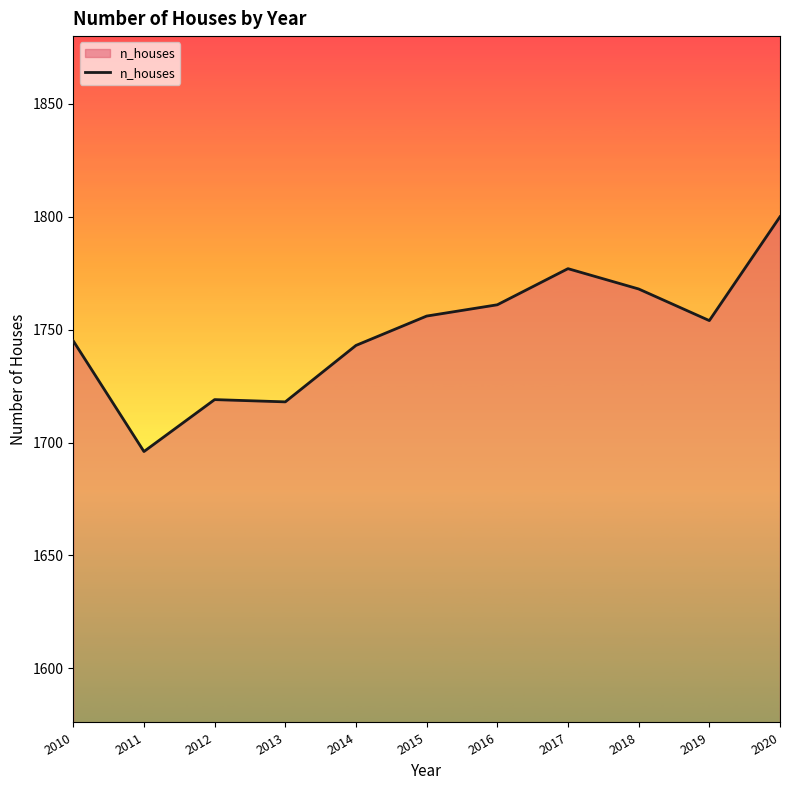

What is the ratio of the value at 2015 to the value at 2019?

1.0